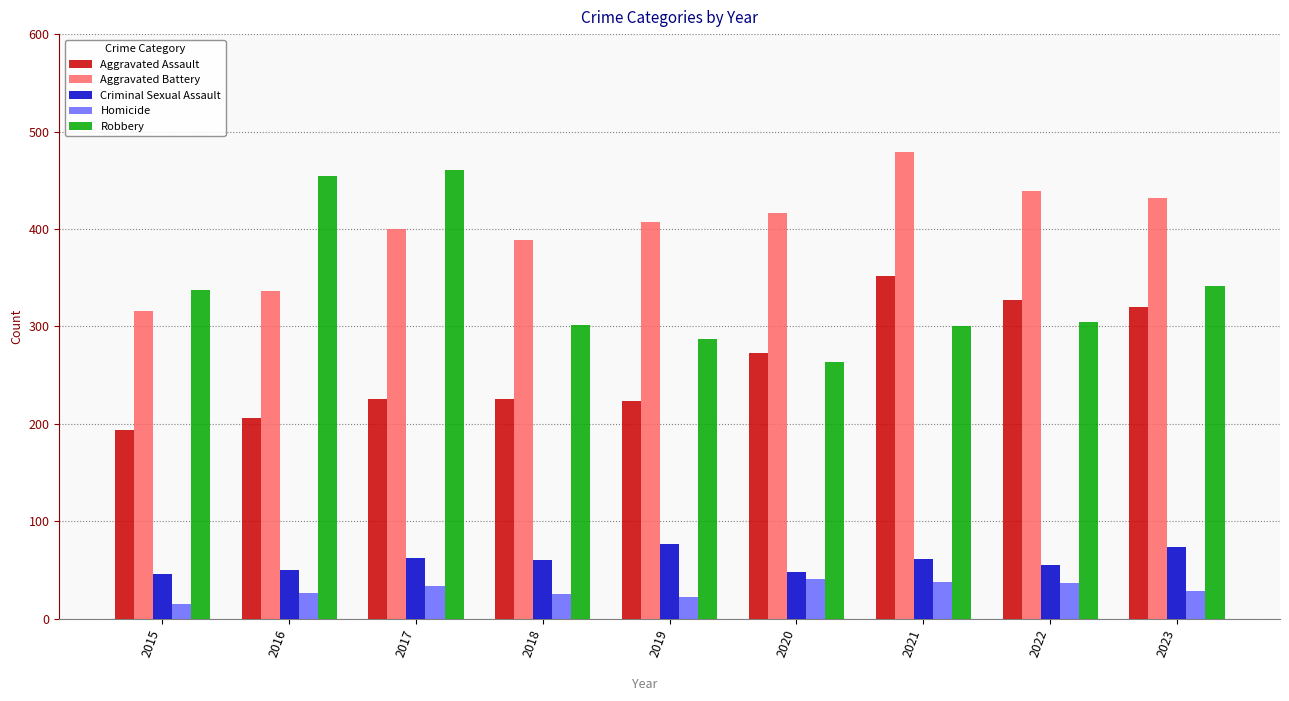

Which label corresponds to the smallest value in the chart?

2015